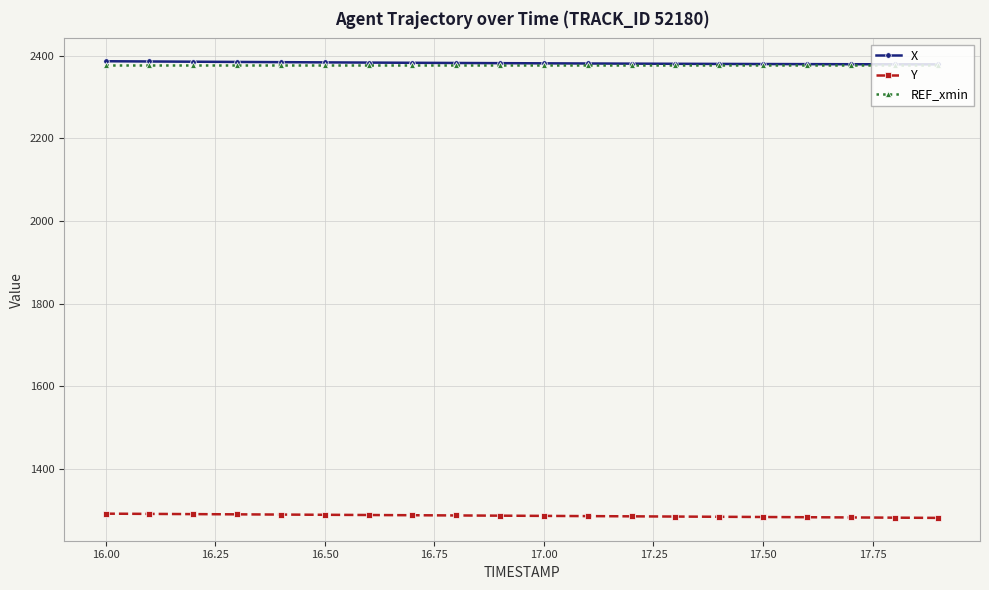

What is the difference between the maximum and second lowest values in the Y series?

9.7